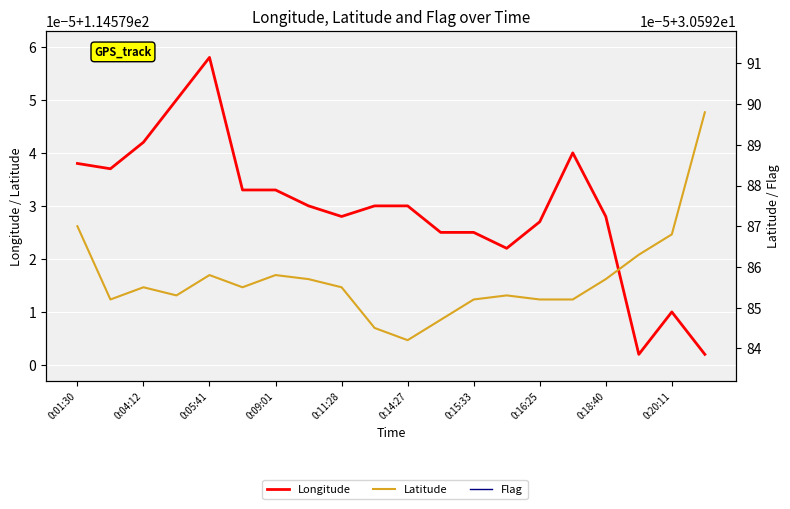

What are all the series names shown in the legend?

Longitude, Latitude, Flag